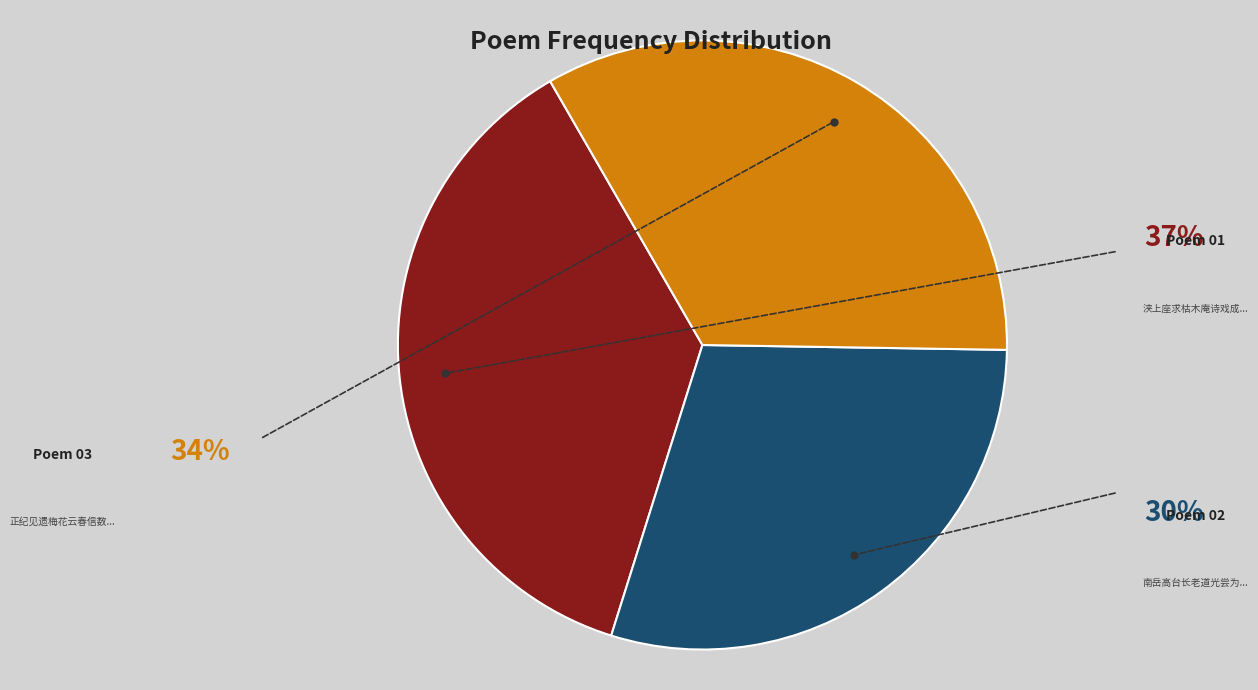

Rank the categories by value from highest to lowest.

浃上座求枯木庵诗戏成两绝赠之 其一, 正纪见遗梅花云春信数枝辄分风月以助清樽而一樽无有也戏成两绝赠之 其一, 南岳高台长老道光尝为灵源清侍者邂逅一见颇能谈其行戒走笔为赋两绝赠之 其一